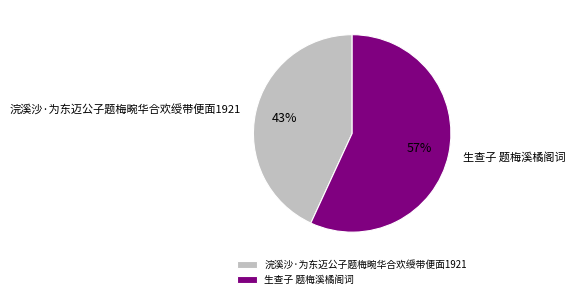

Which has a higher value, 浣溪沙·为东迈公子题梅畹华合欢绶带便面1921 or 生查子 题梅溪橘阁词?

生查子 题梅溪橘阁词